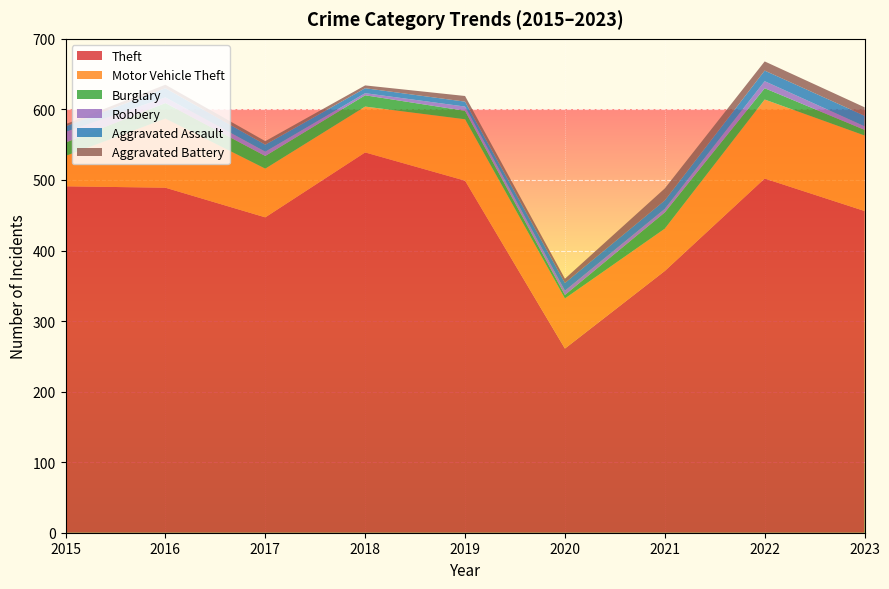

Reading left to right, list all the values displayed in this chart.

Theft: 491	489	447	539	499	261	371	502	456
Motor Vehicle Theft: 43	98	69	65	87	71	60	112	107
Burglary: 19	22	18	16	12	5	23	16	8
Robbery: 15	8	6	3	6	6	5	10	5
Aggravated Assault: 8	13	10	7	7	11	12	15	15
Aggravated Battery: 3	5	5	4	8	6	17	13	12